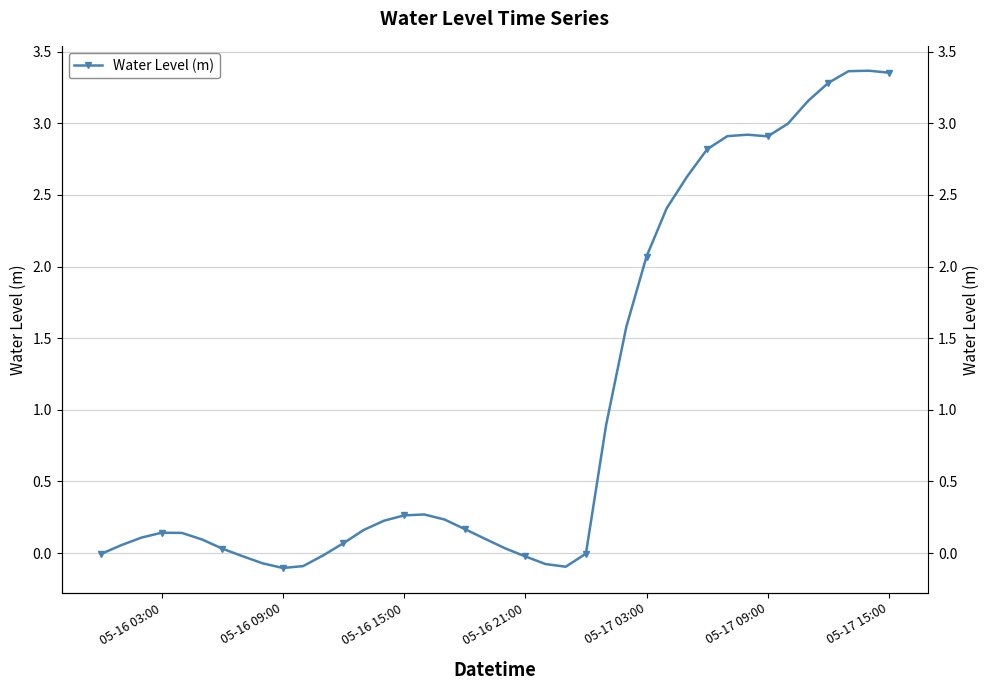

How many data points does each series have?

40